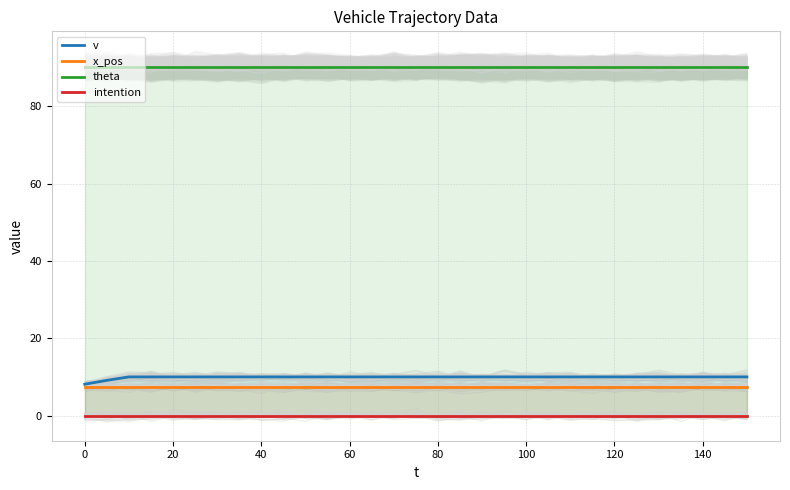

True or false: theta has more than 1 points higher than both neighbors.

False